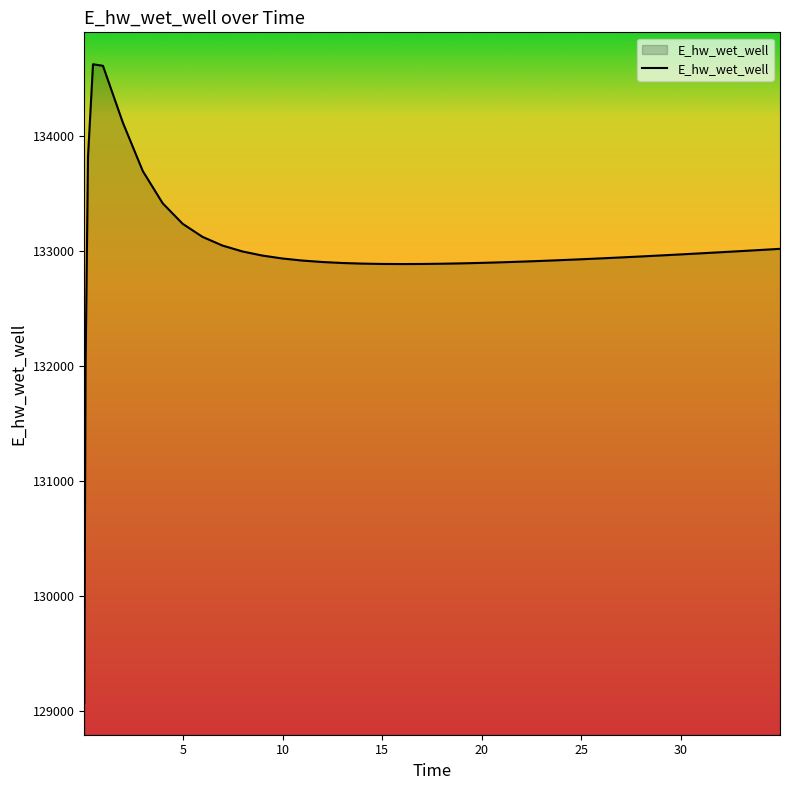

What is the minimum value shown in the chart?

129069.4